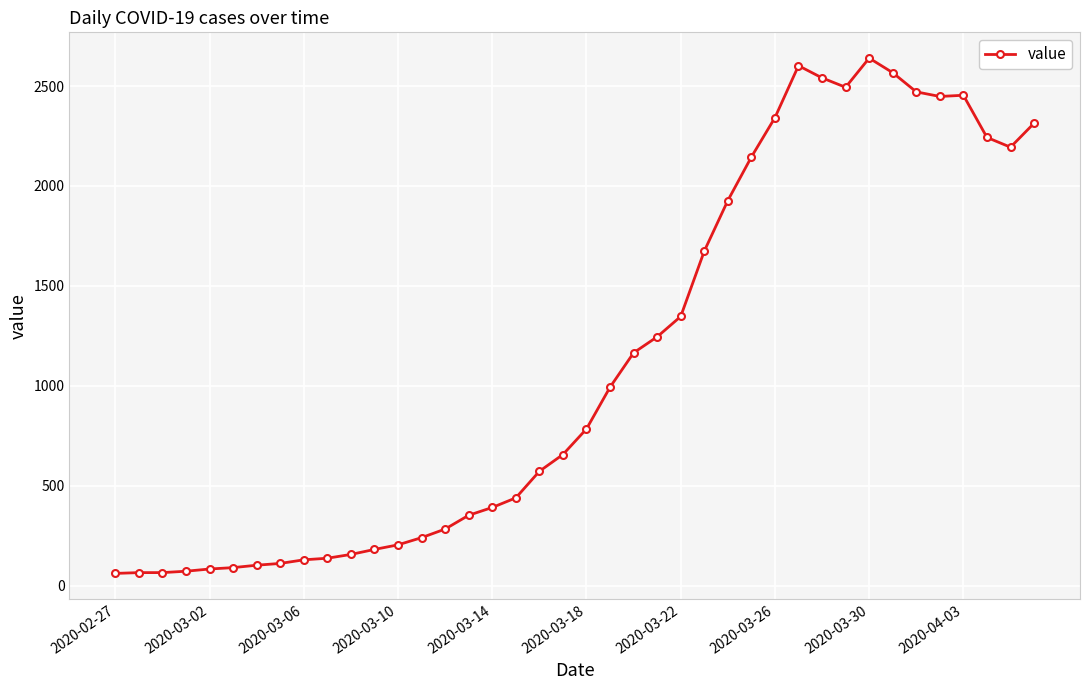

True or false: the data has more than 2 interior local peaks.

True